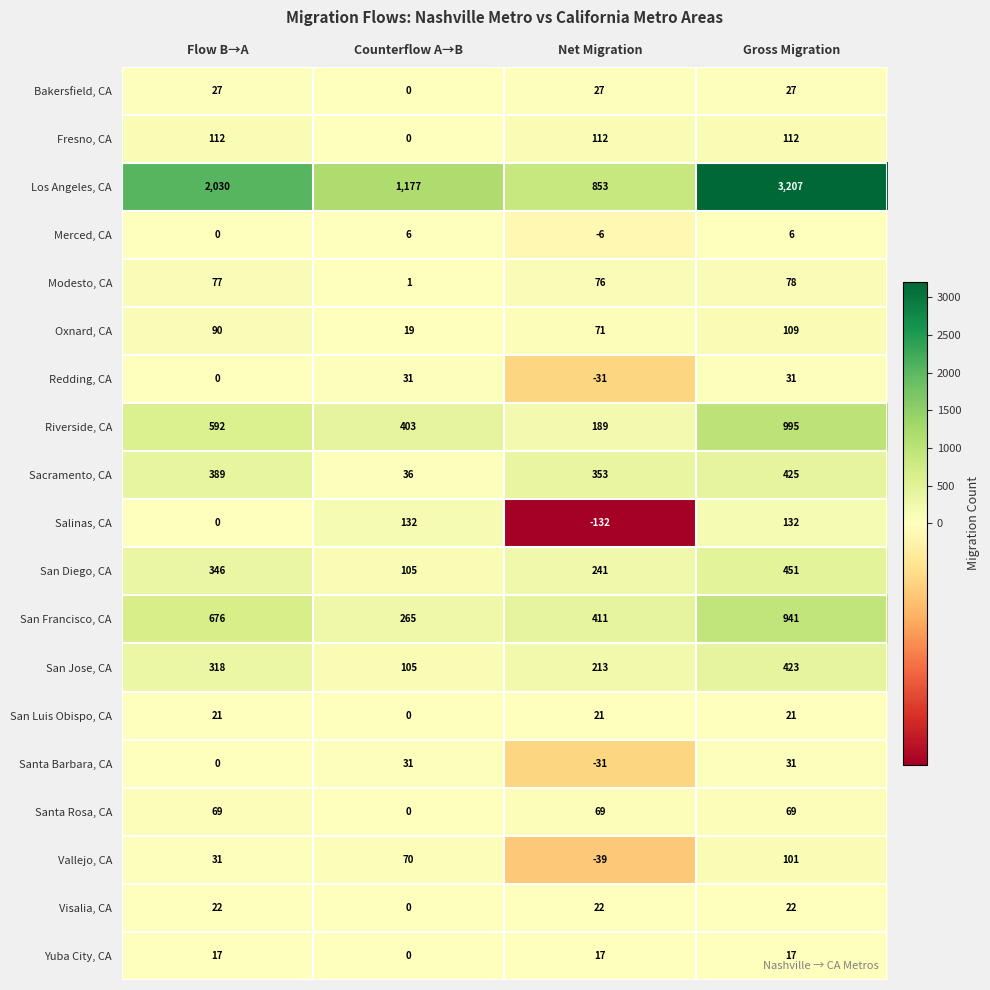

What is the sum of the Sacramento, CA values at Counterflow A→B and Flow B→A?

425